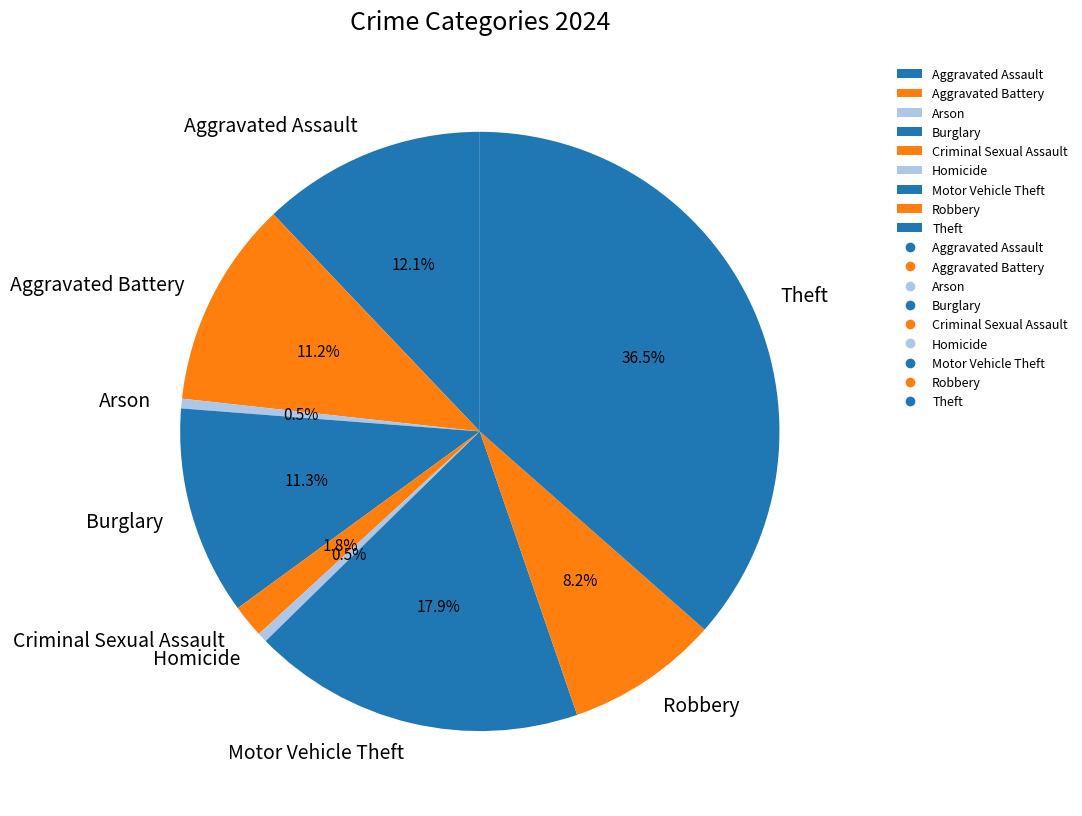

What percentage do Homicide and Aggravated Battery together represent?

11.7%